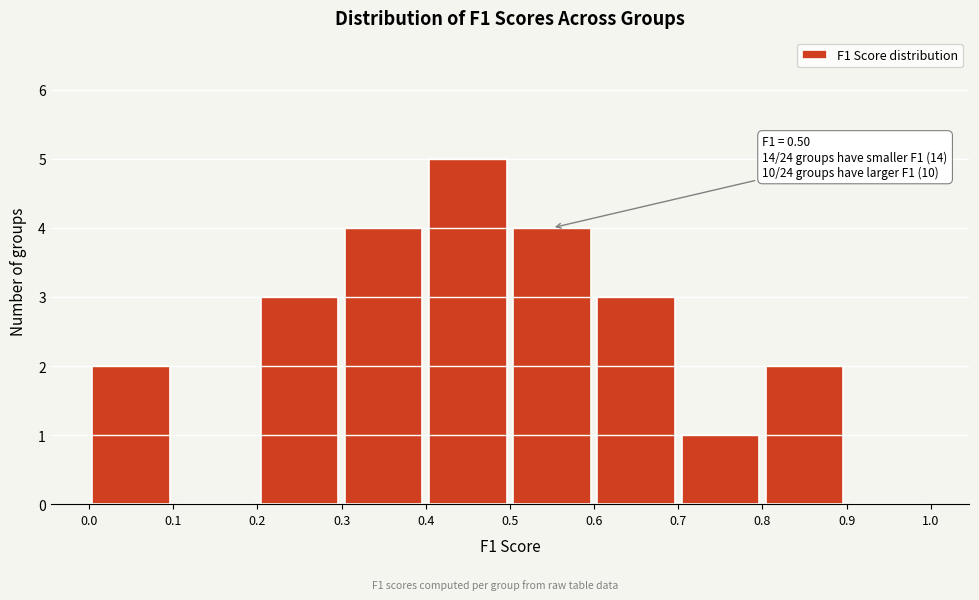

Which range on the x-axis has the tallest bar?

0.4 to 0.5